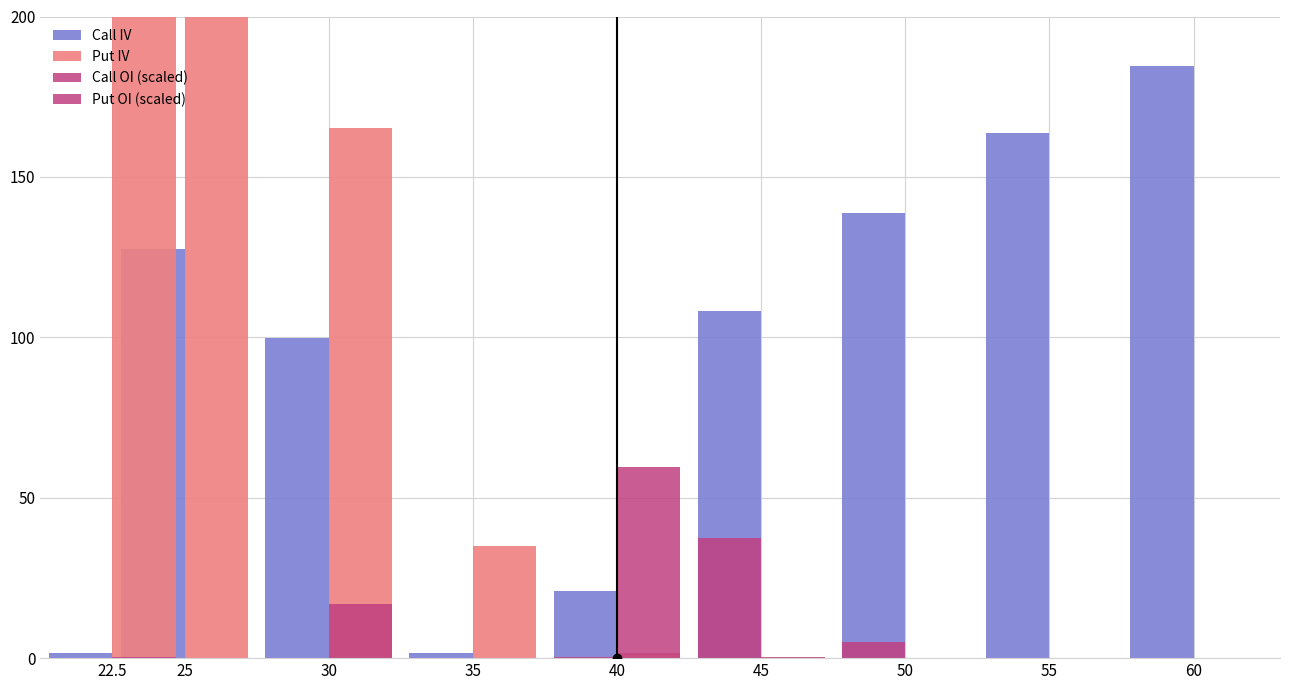

Which series changed the most between 30 and 55?

Put IV